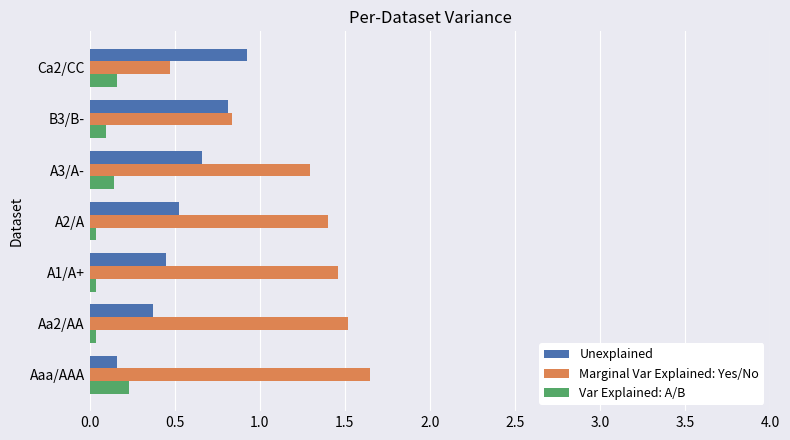

Is the value of Marginal Var Explained: Yes/No at A3/A- greater than the value of Unexplained at A3/A-?

Yes